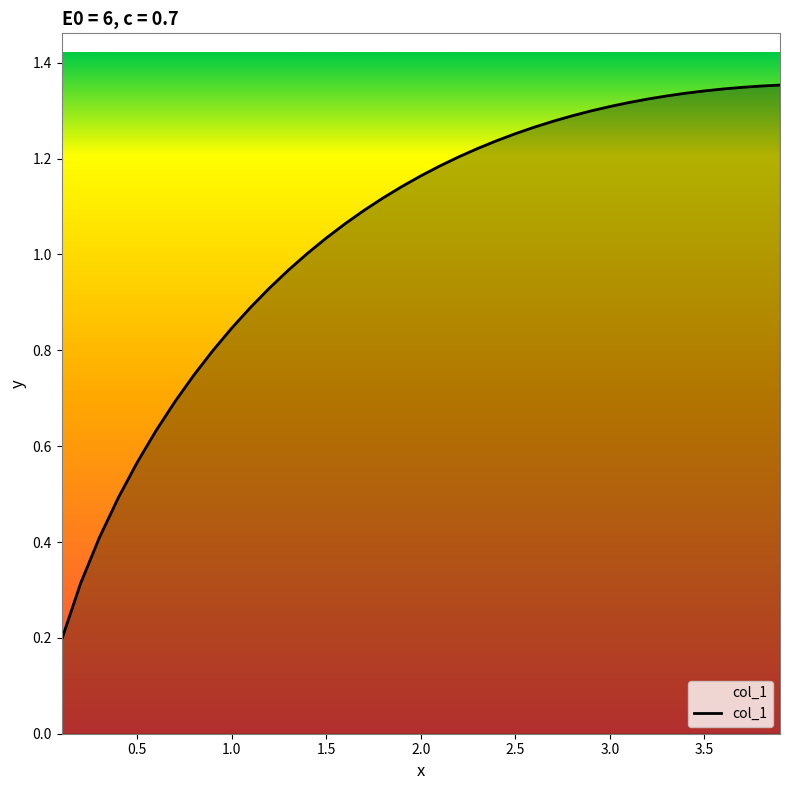

How many lines are shown in the chart?

1